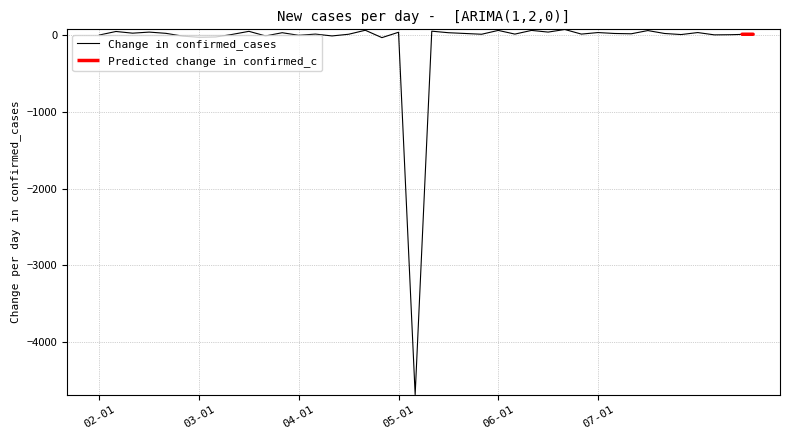

What is the value of the 25th point from the left?

60